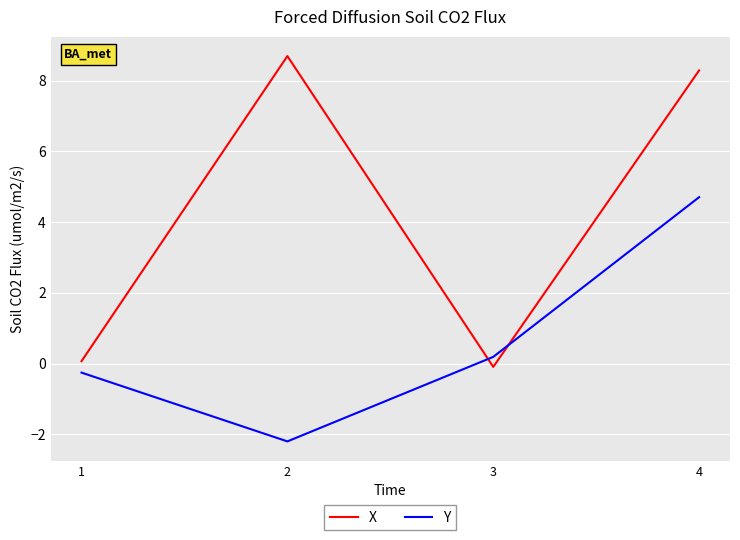

Which series has the largest total across all categories?

X